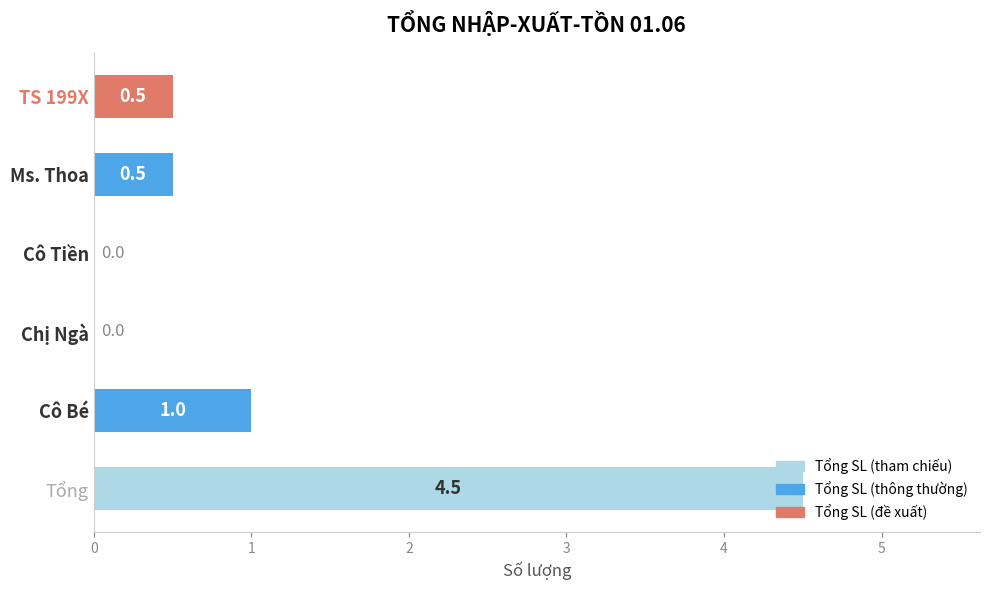

How many values are between 0 and 1?

5